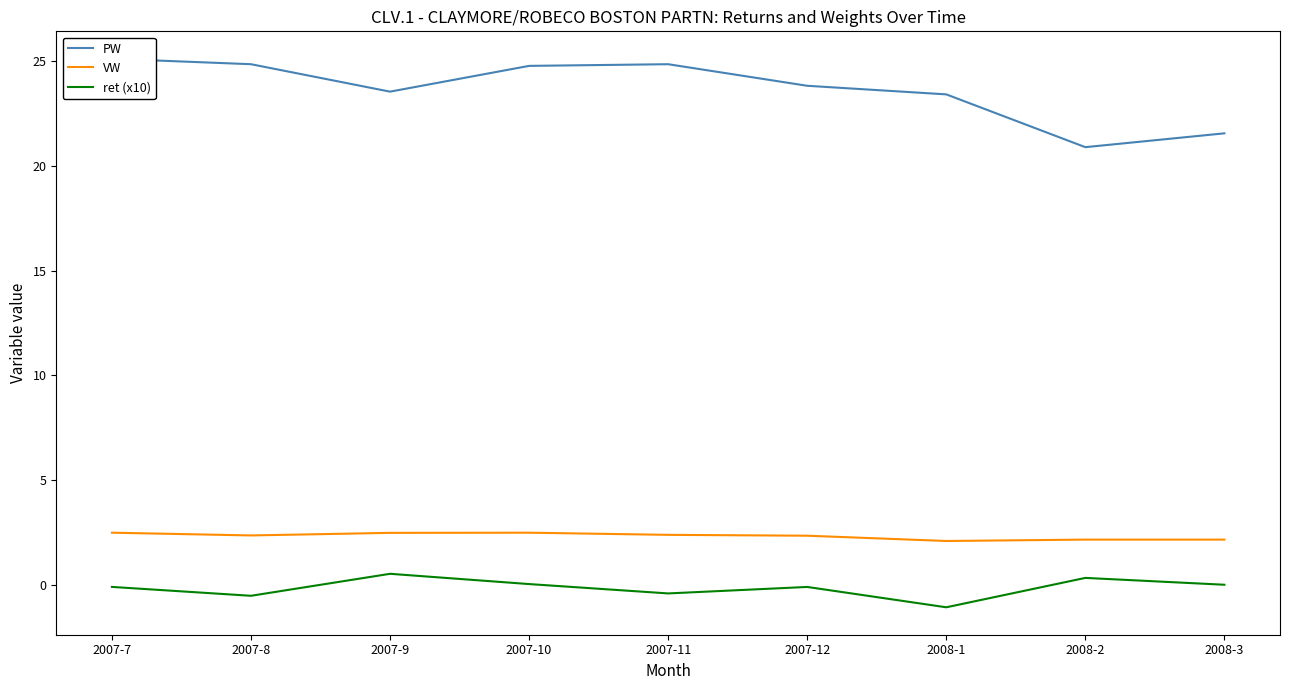

List the series in order of their peak value, lowest first.

ret (x10), VW, PW